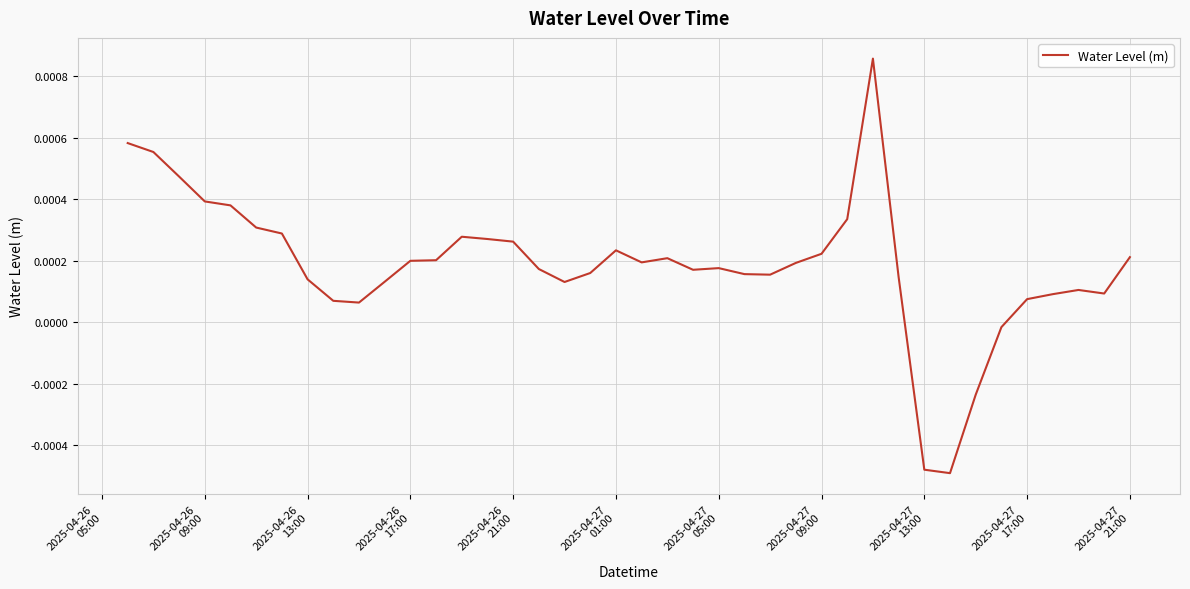

How many lines are shown in the chart?

1